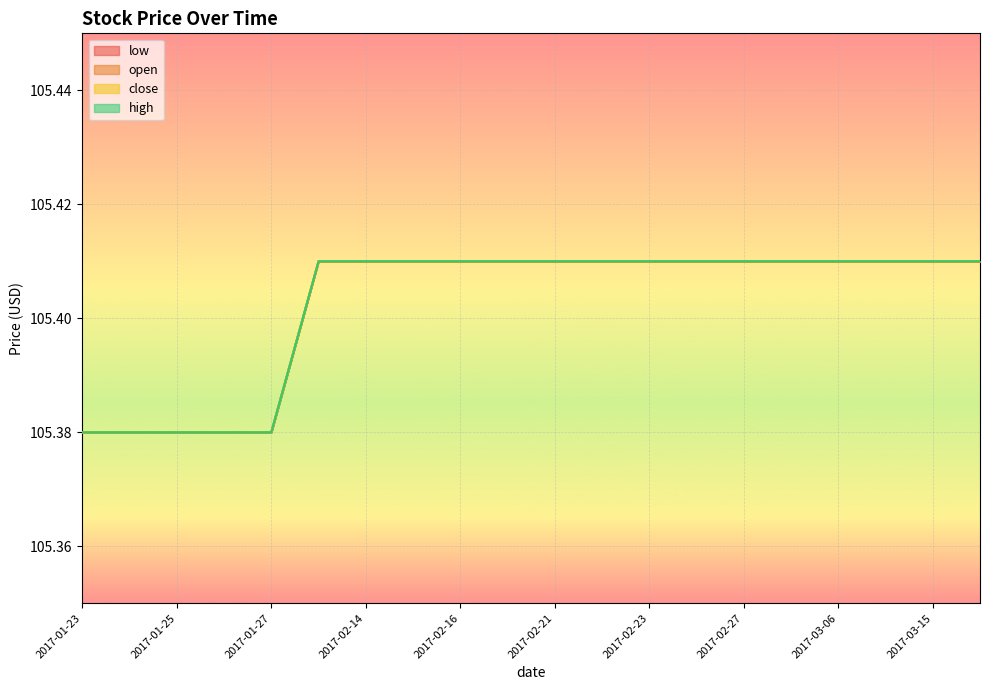

True or false: open and high cross at least once.

False